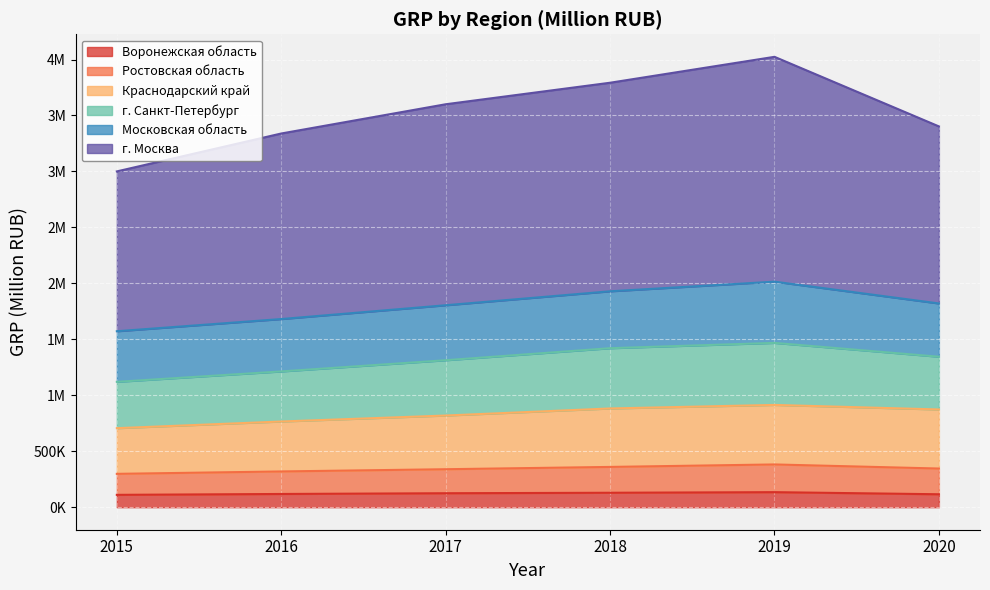

True or false: Краснодарский край and Ростовская область intersect in this chart.

False